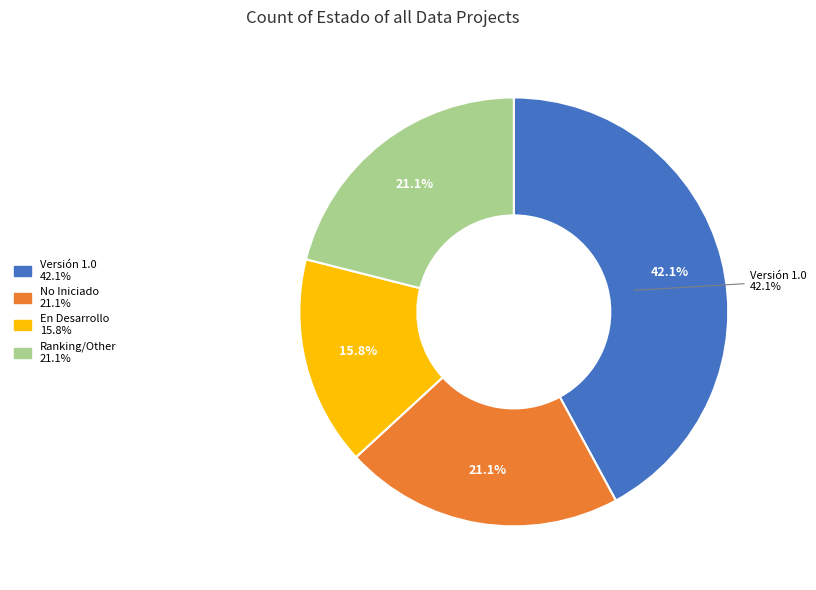

Does No Iniciado account for over 50% of the chart?

No